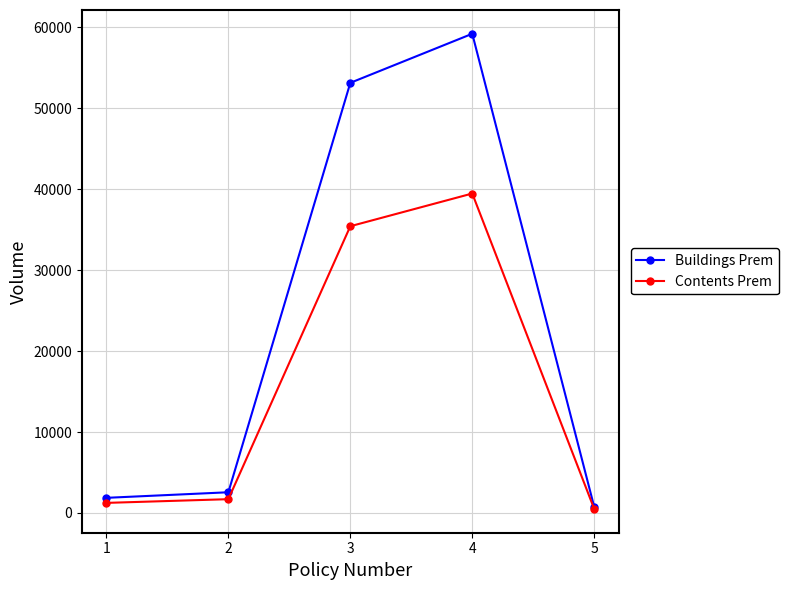

The value of Buildings Prem at 4 is 59191.2. True or false?

True